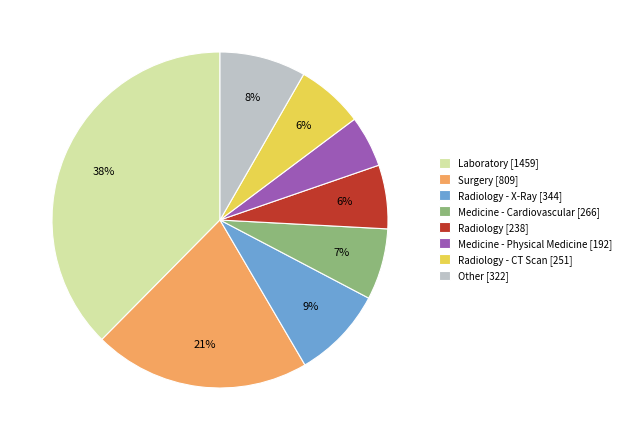

To the nearest percent, what is the difference between the Radiology - CT Scan [251] and Other [322] slice percentages?

2%